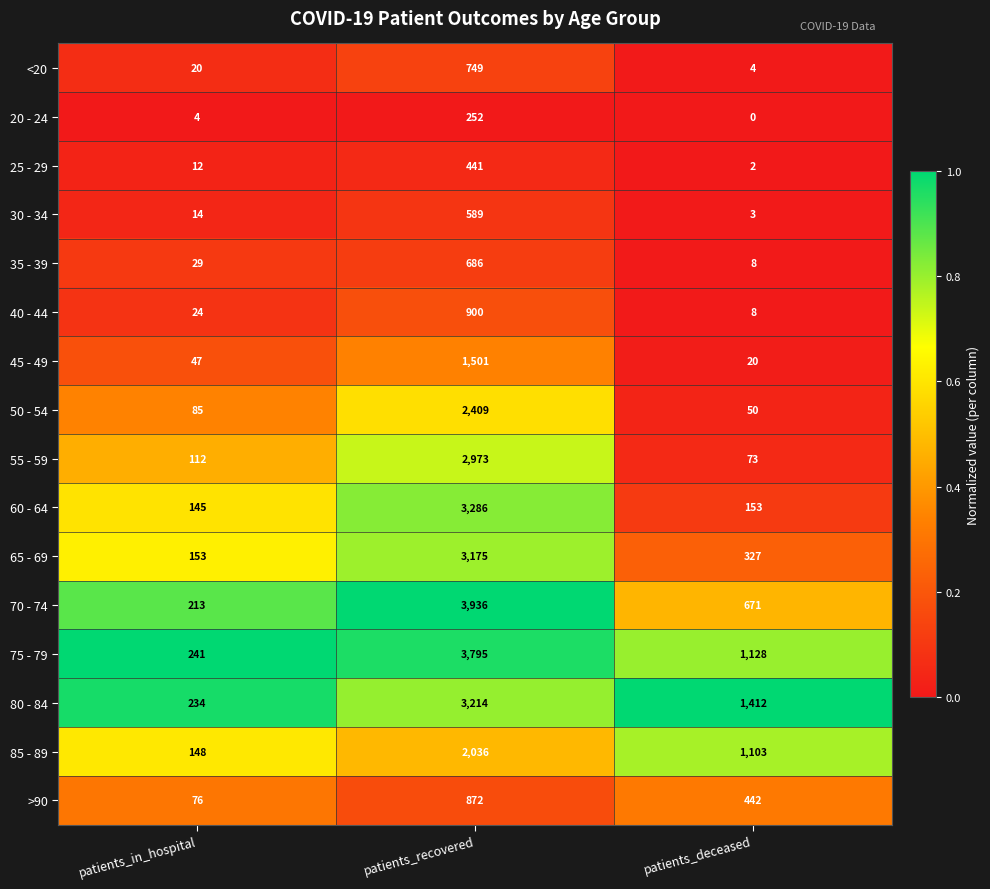

Is it true that 80 - 84 equals 392 at patients_in_hospital?

False